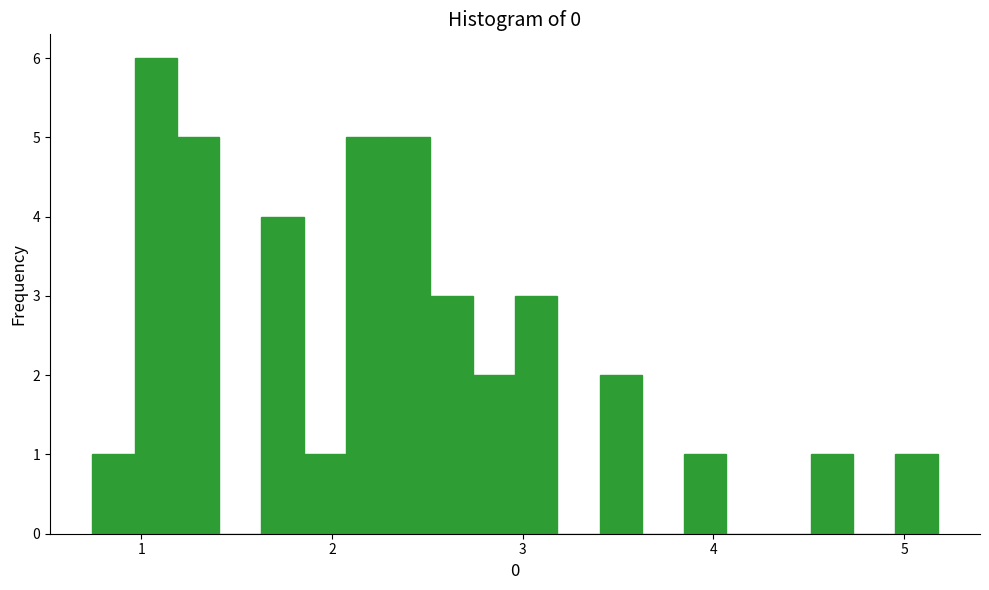

Around what value on the x-axis is the tallest bar? Give the approximate position of its centre, as read against the axis.

1.1